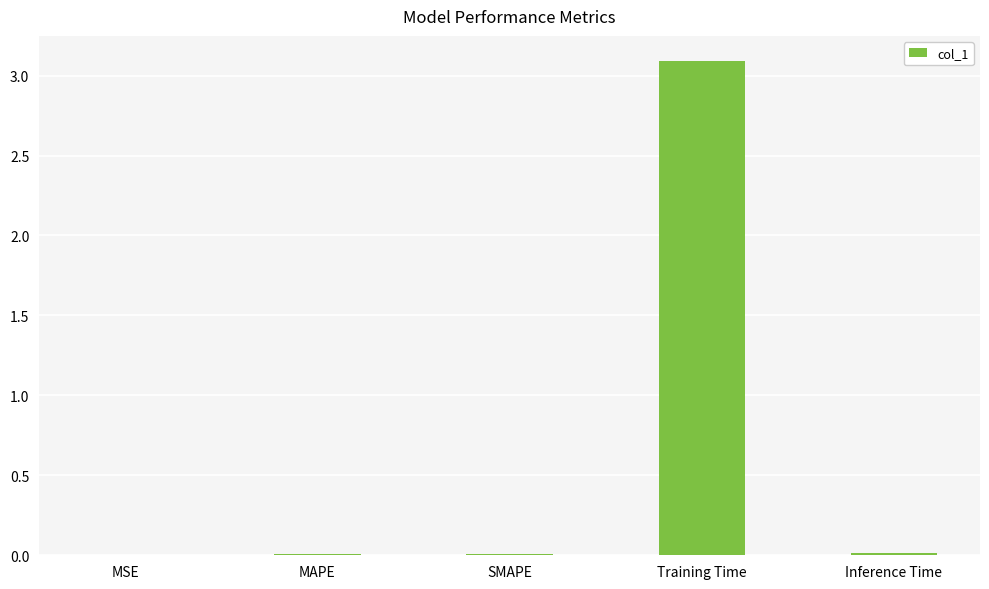

The chart shows a value of 0.0 at SMAPE. True or false?

True